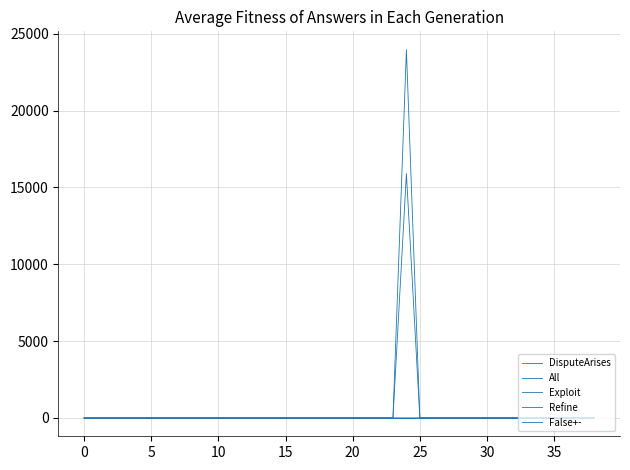

Does the chart have visible grid lines?

Yes